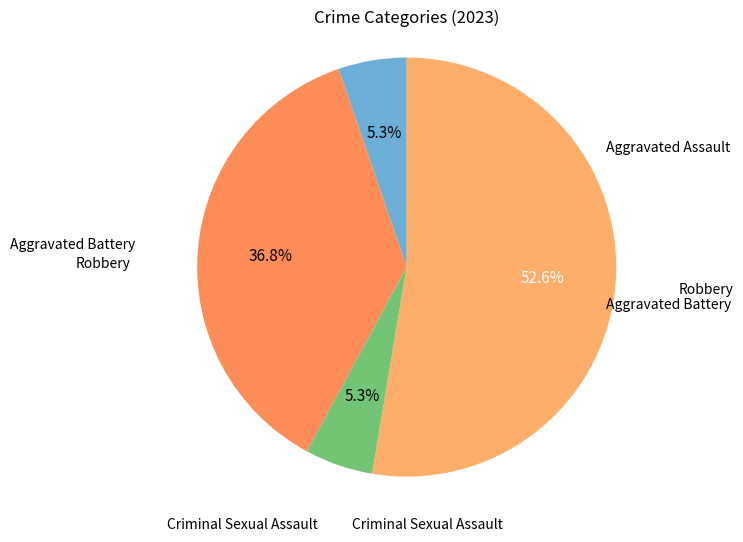

How many slices are in this pie chart?

4